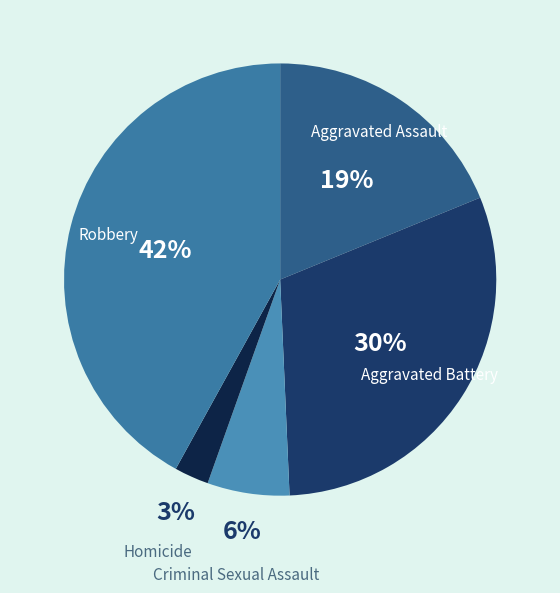

Is the sum of Homicide and Criminal Sexual Assault greater than half?

No